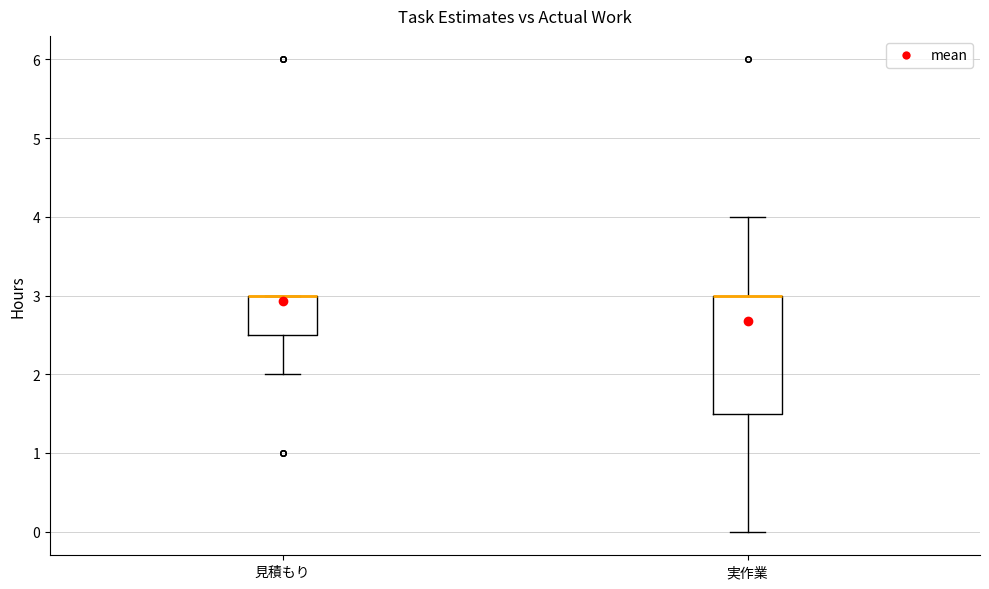

Reading left to right, read every box against the y-axis: the position of its median line, the range the box covers, and the ends of its whiskers. The values are not printed on the chart, so give them approximately, as read against the axis.

見積もり: median 3.0 (drawn on the box's upper edge), box 2.5 to 3.0, whiskers 2.0 to 3.0
実作業: median 3.0 (drawn on the box's upper edge), box 1.5 to 3.0, whiskers 0.0 to 4.0